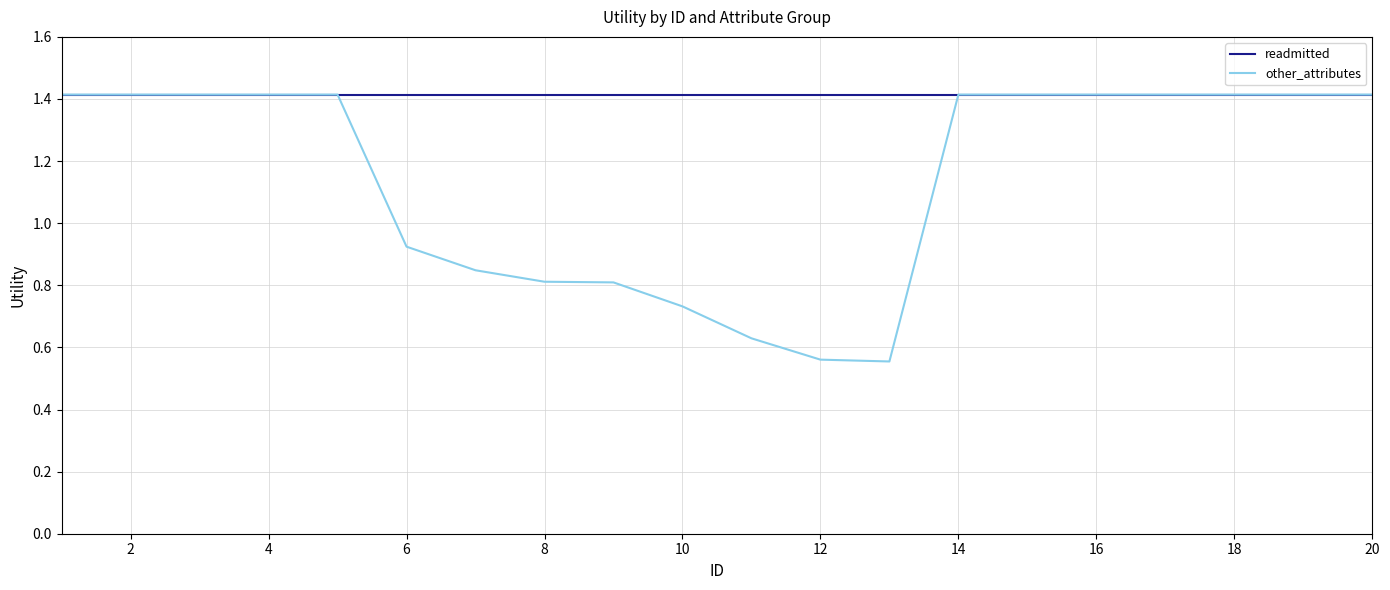

Rank the series by their average value, from lowest to highest.

other_attributes, readmitted